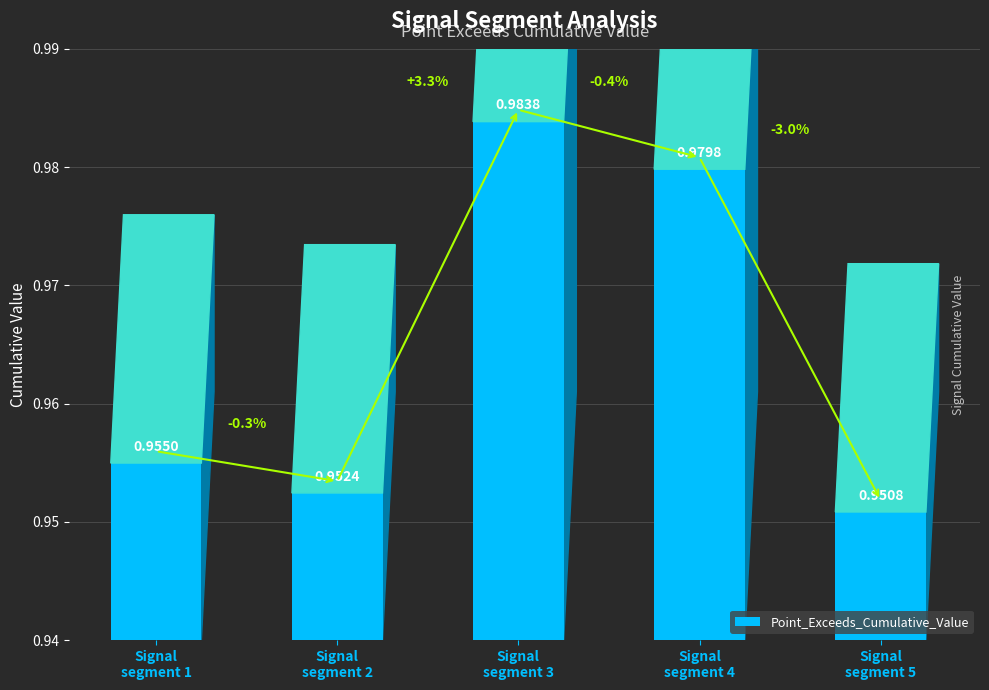

At which category does the chart reach its minimum across all series?

Signal
segment 5